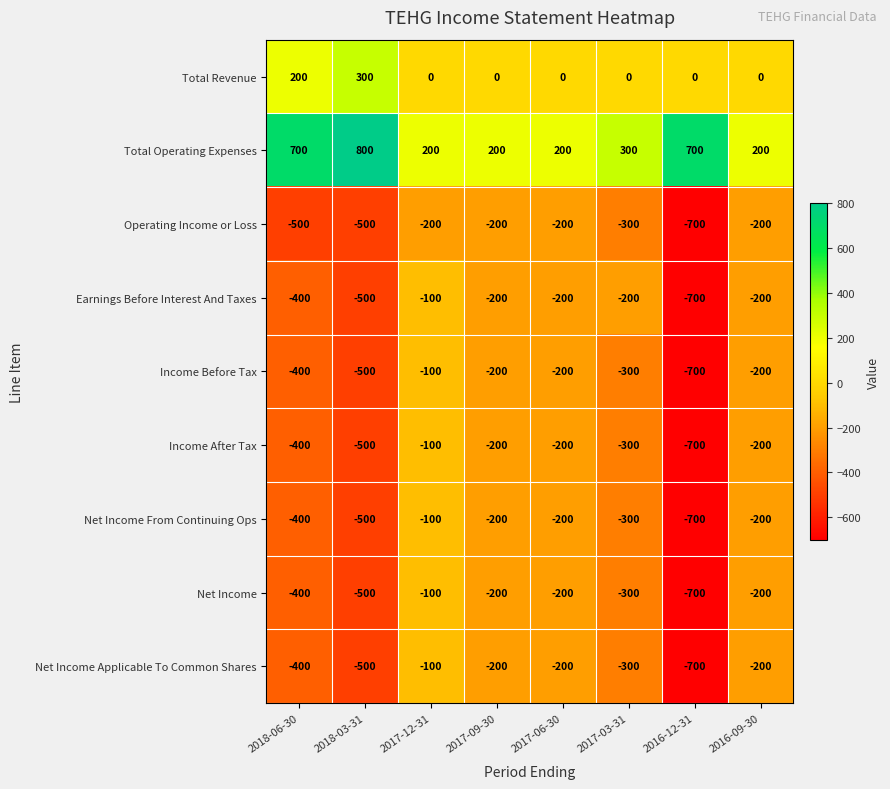

The value of Total Operating Expenses at 2018-03-31 is 519. True or false?

False